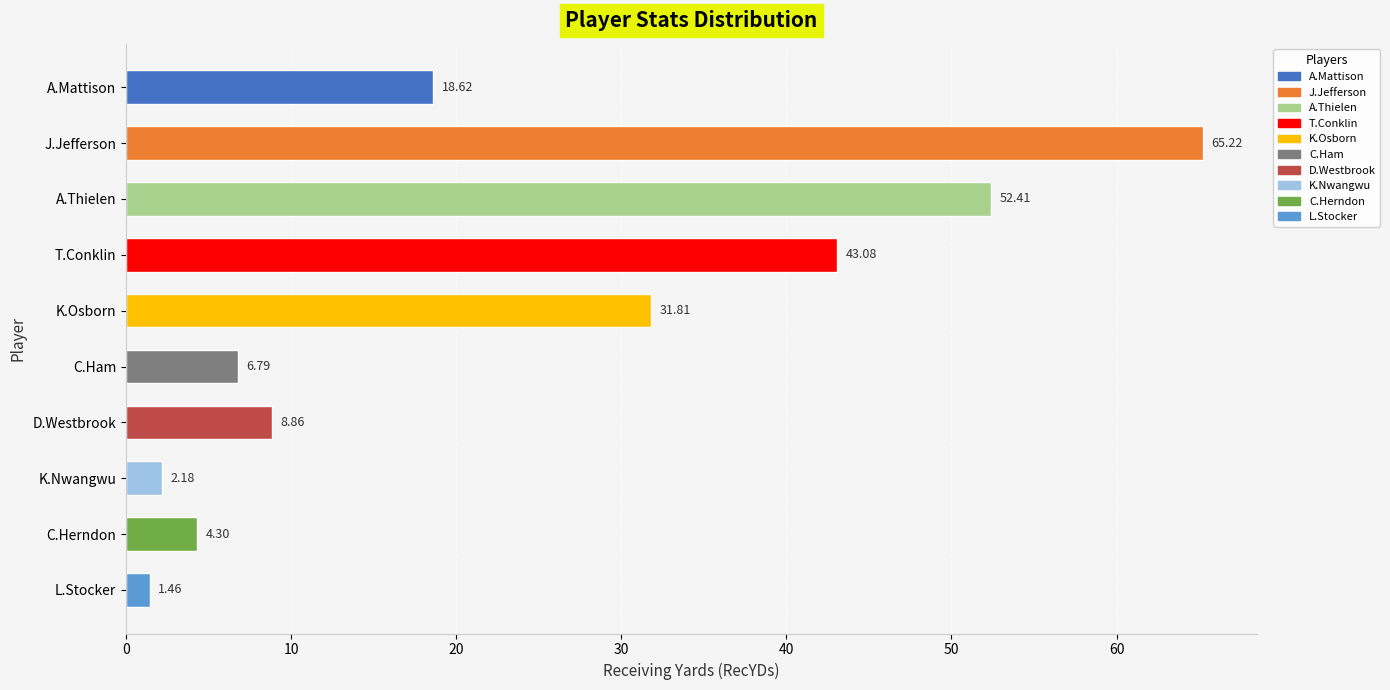

What is the greatest value displayed?

65.2